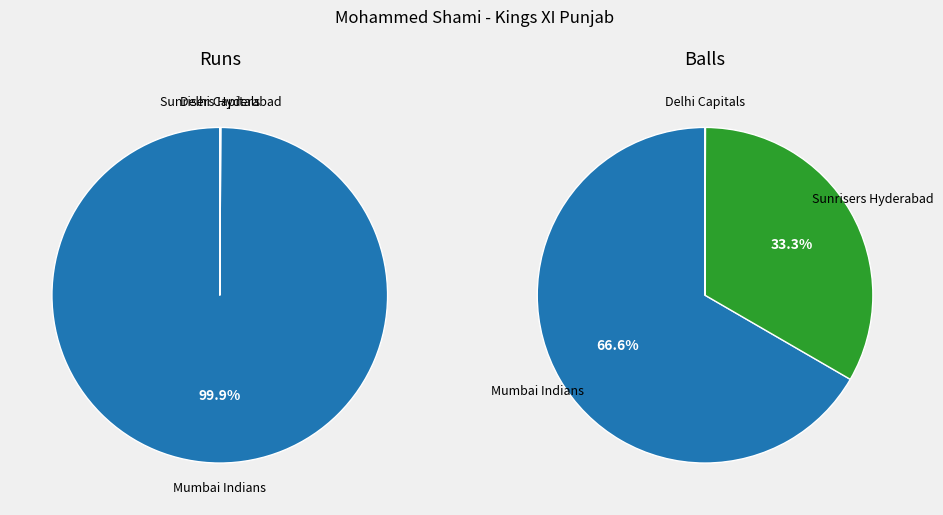

To the nearest percent, what is the difference between the Mumbai Indians and Sunrisers Hyderabad slice percentages?

33%